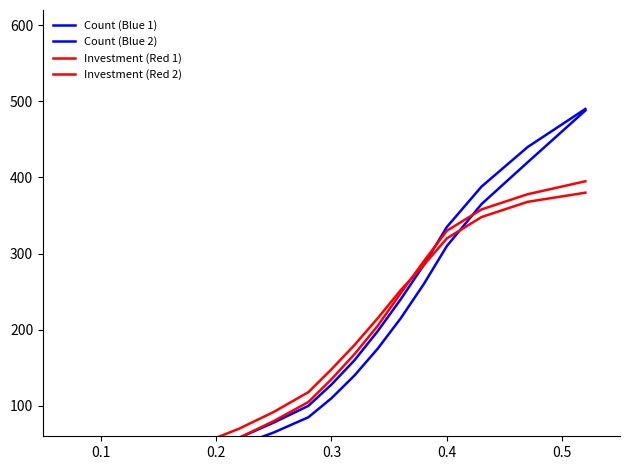

Which series has the widest spread of values?

Count (Blue 2)